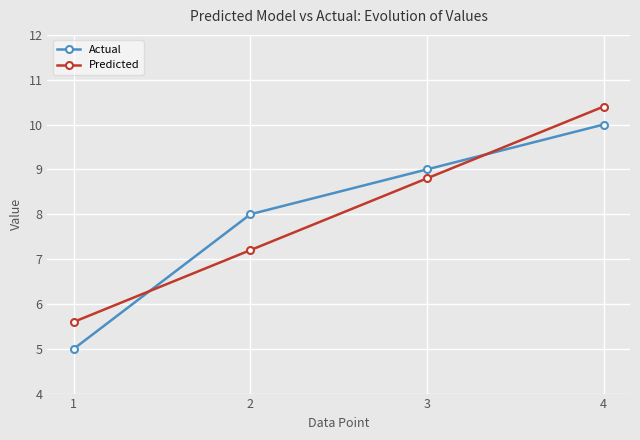

Rank the categories by Predicted value from lowest to highest.

1, 2, 3, 4